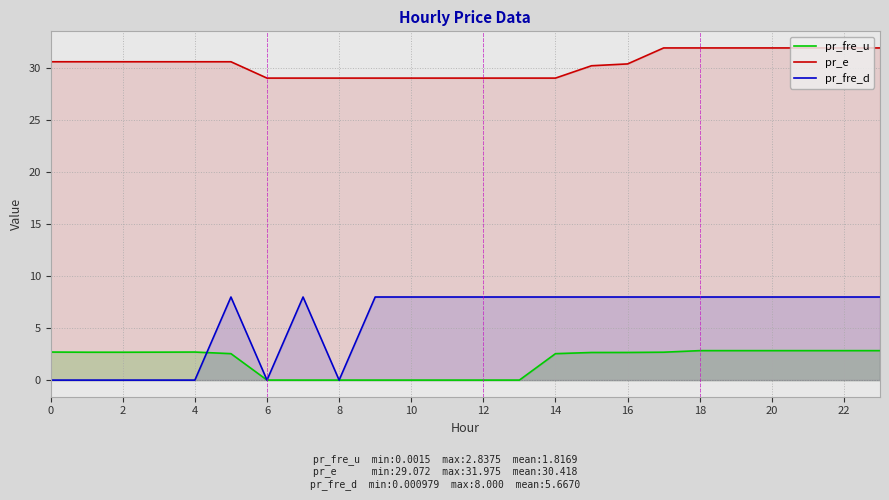

Is the value of pr_e at 12 greater than the value of pr_fre_u at 12?

Yes